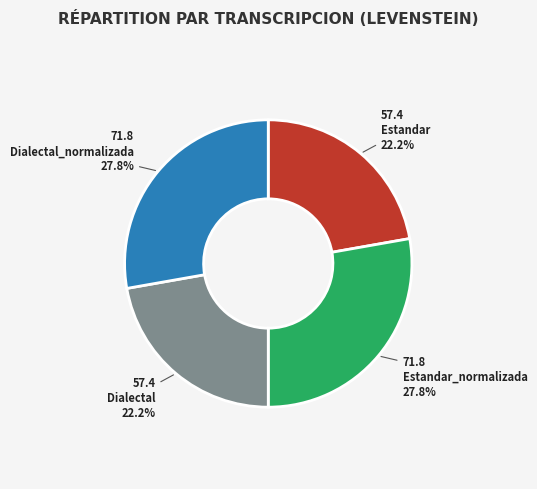

To the nearest percent, what portion does Dialectal_normalizada represent?

28%